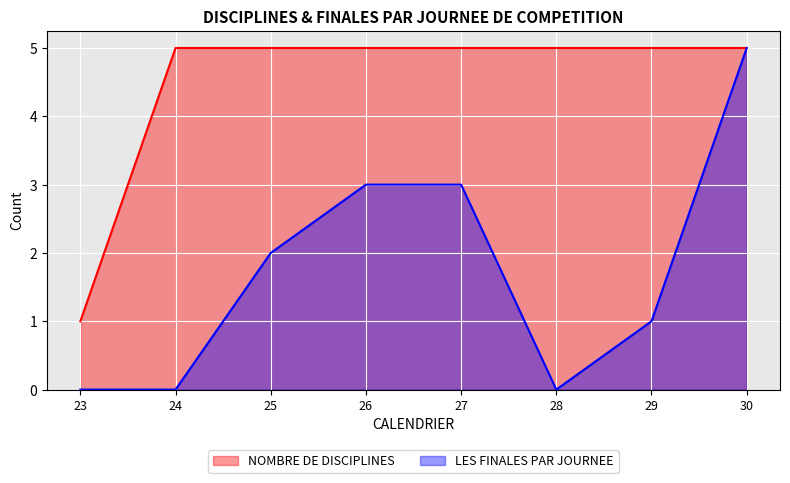

What are all the series names shown in the legend?

NOMBRE DE DISCIPLINES, LES FINALES PAR JOURNEE